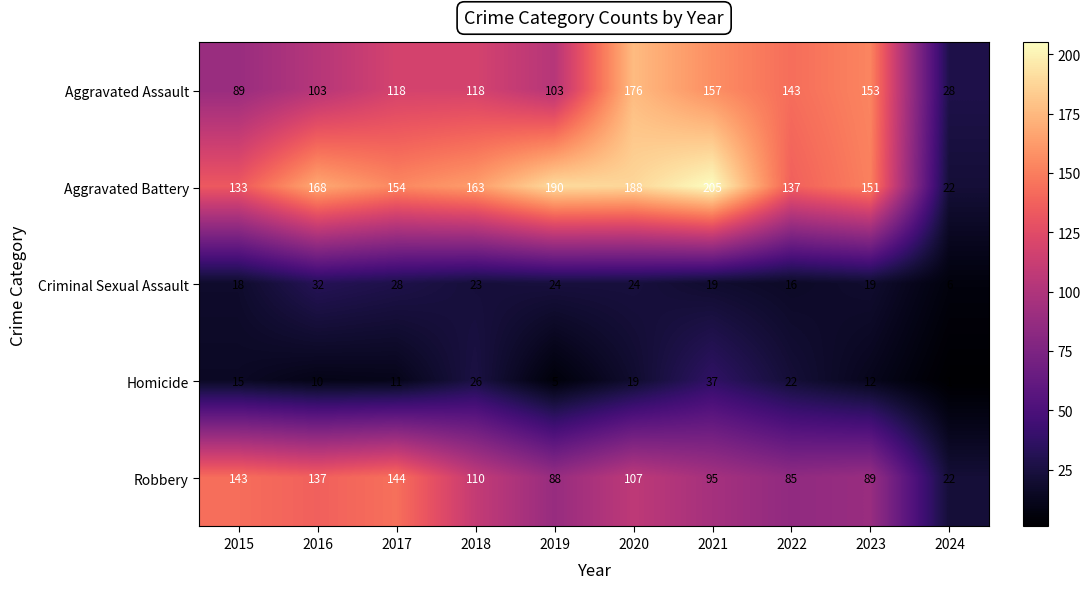

What is the spread (max minus min) of values at 2024?

27